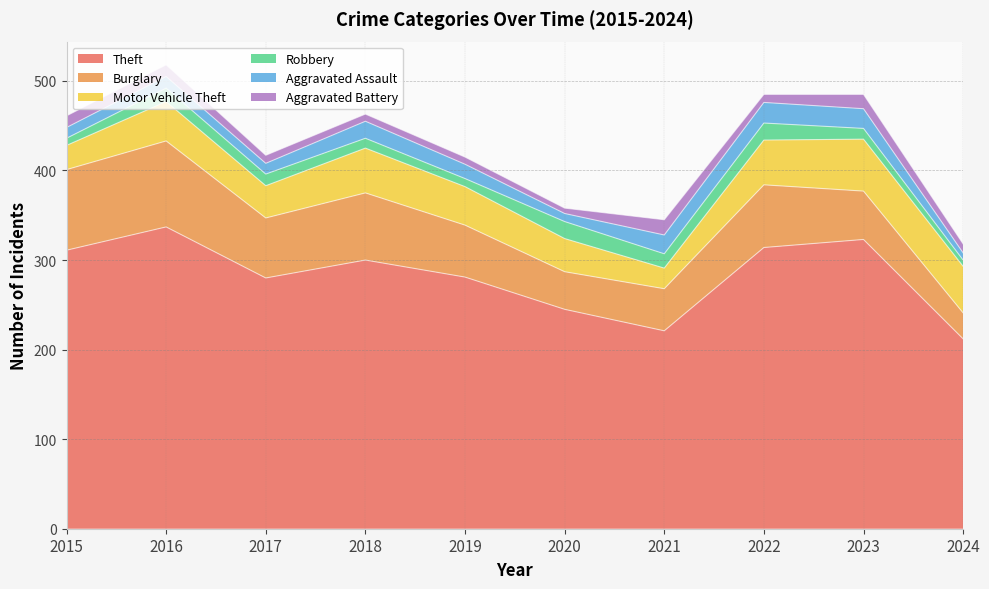

How many series are shown in this chart?

6